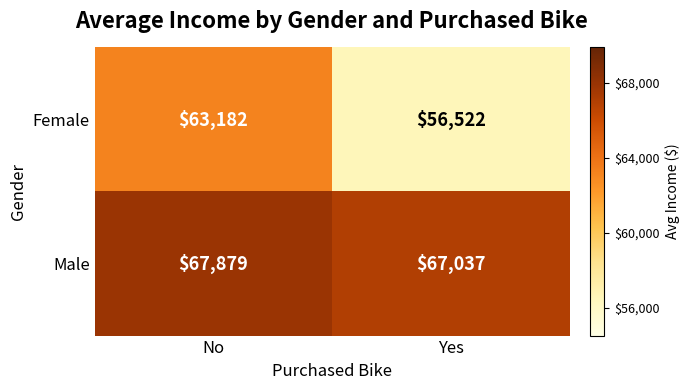

At which category is the sum across all series the highest?

No